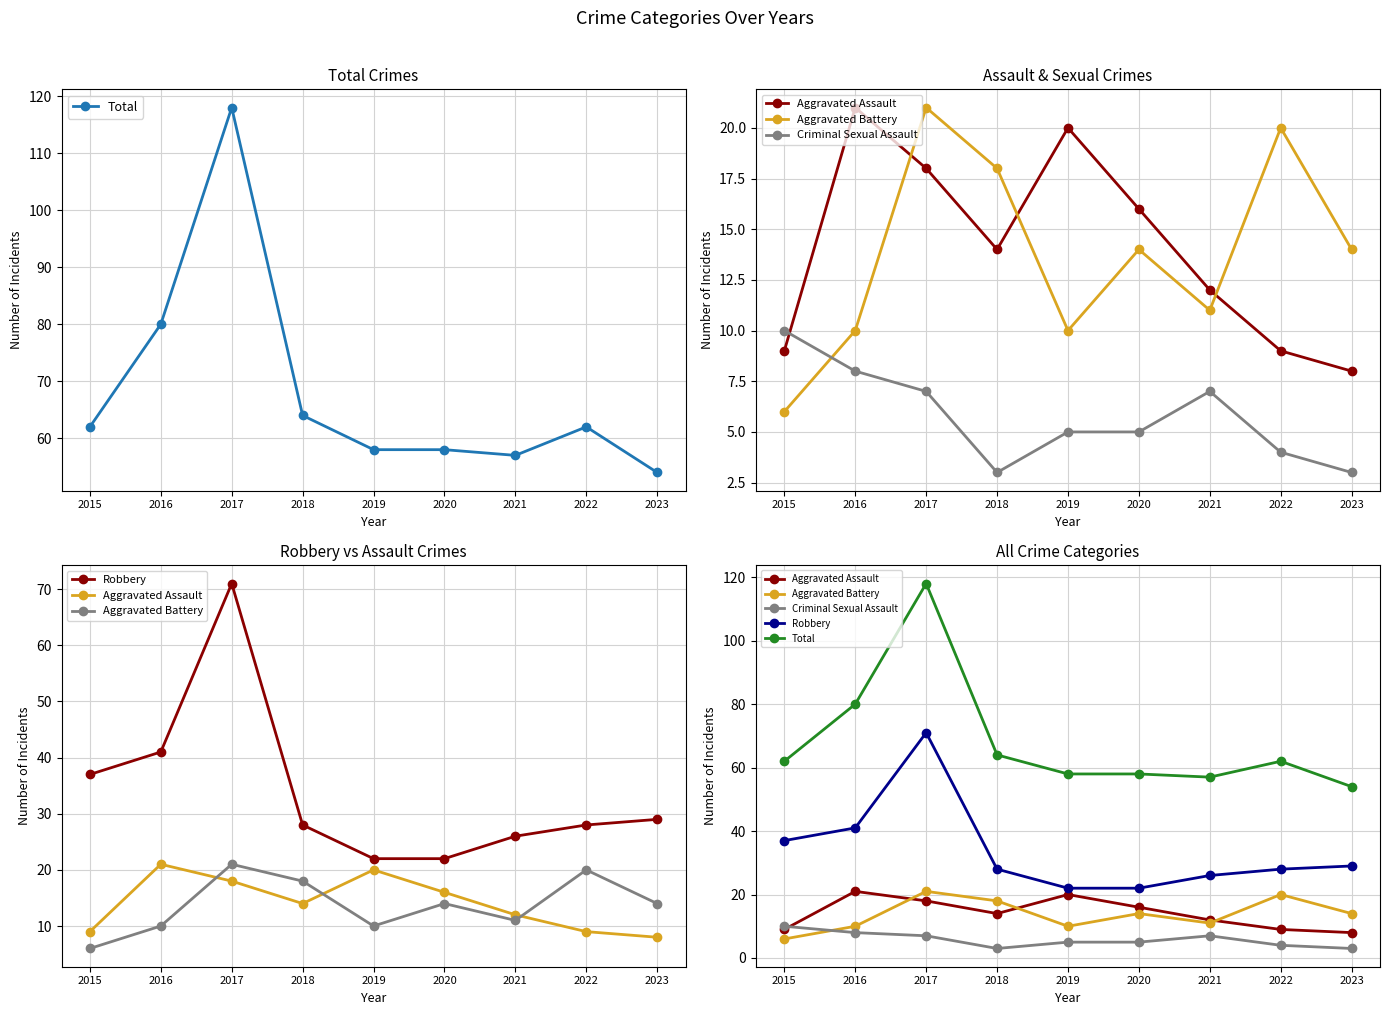

Which series has the largest total across all categories?

Total